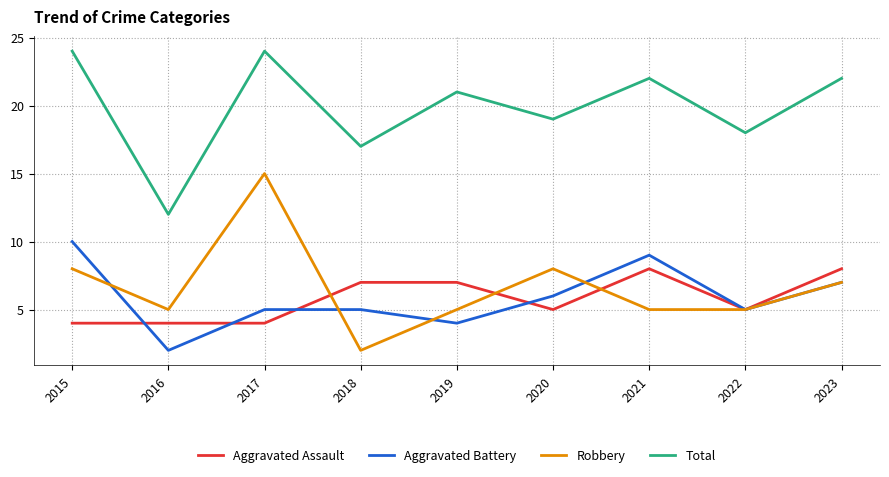

Which series has the widest spread of values?

Robbery